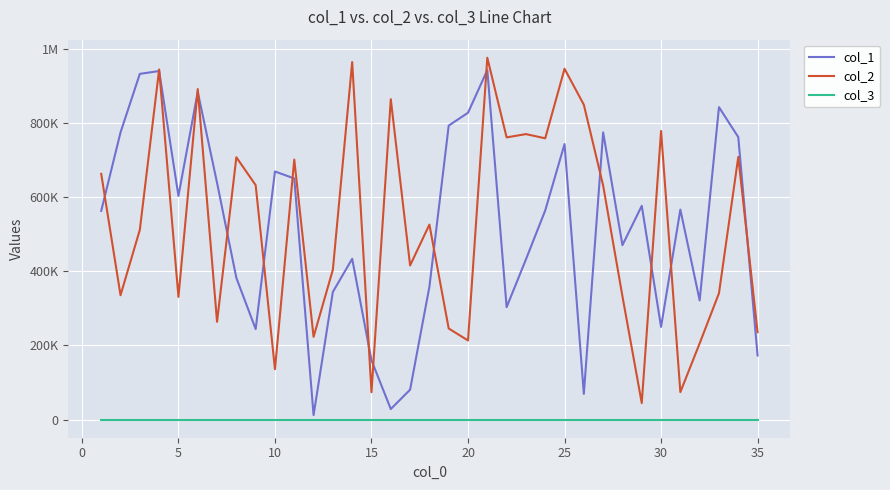

Rank the series by their maximum value, from lowest to highest.

col_3, col_1, col_2